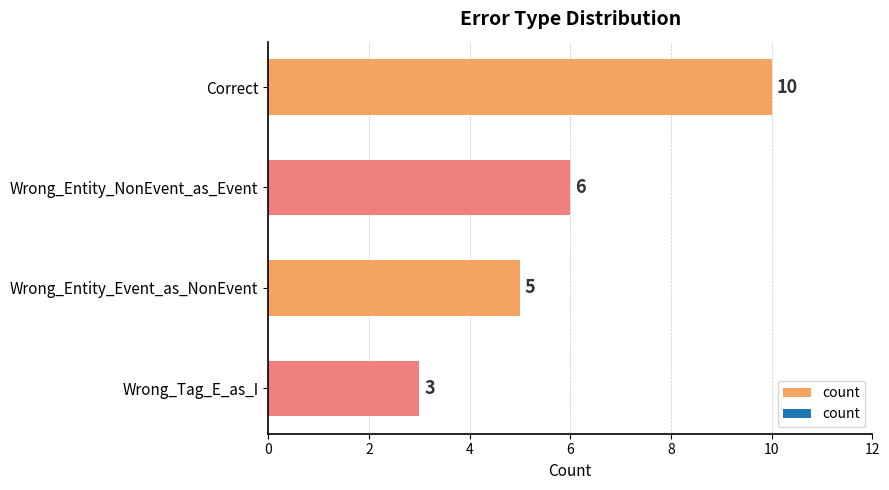

How many series are shown in this chart?

1